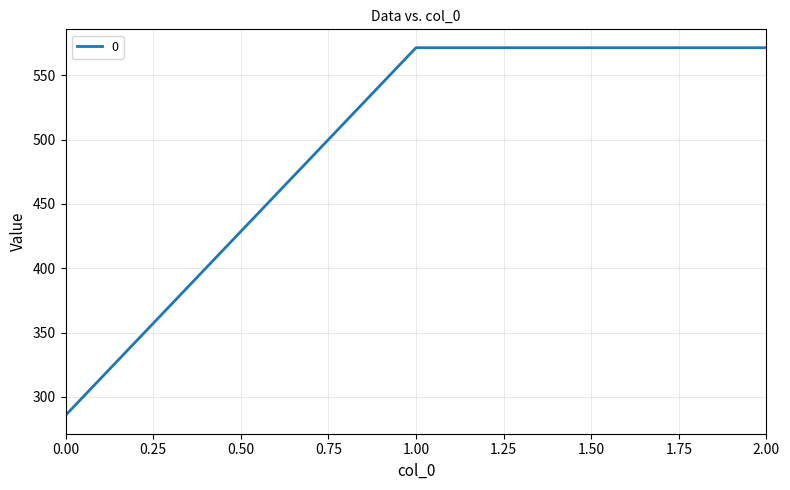

What is the greatest value displayed?

571.4